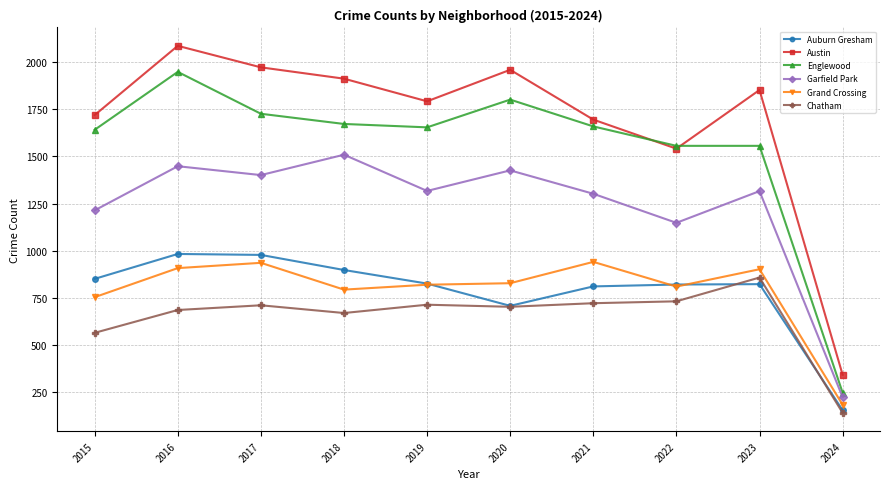

How many lines are shown in the chart?

6